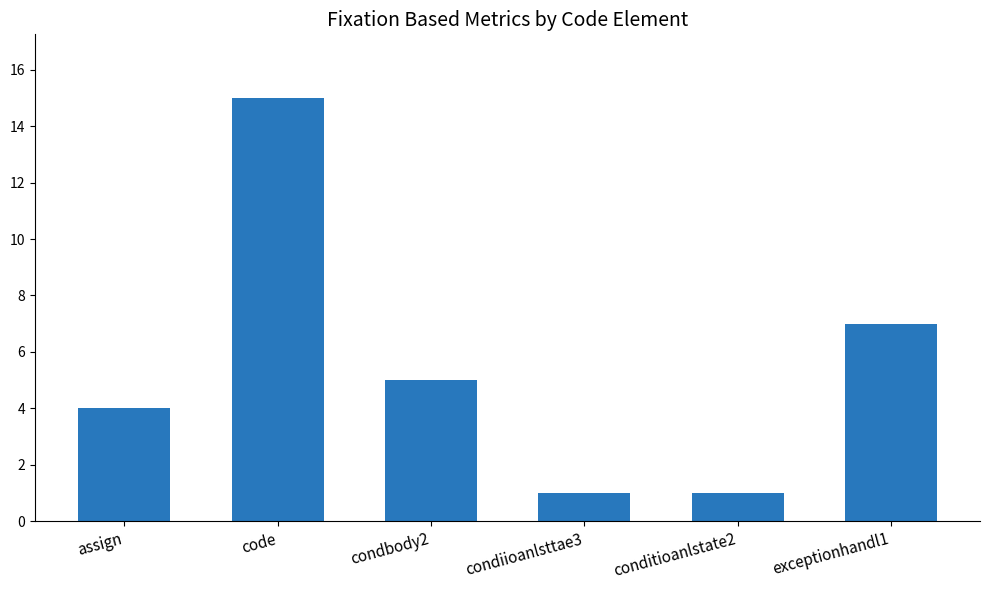

Reading right to left, list all the values displayed in this chart.

7	1	1	5	15	4